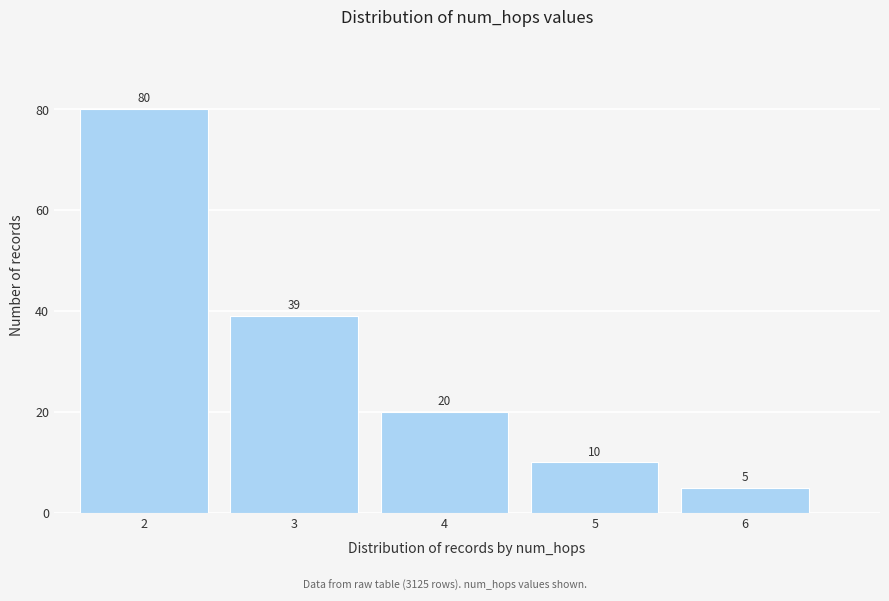

Reading left to right, extract all data points from this chart.

80	39	20	10	5